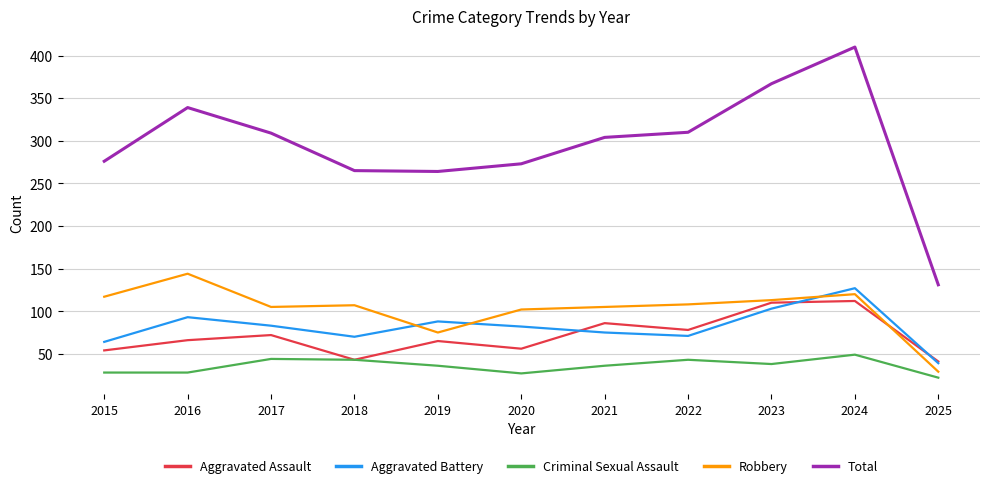

Does the chart display data point markers on the line(s)?

No